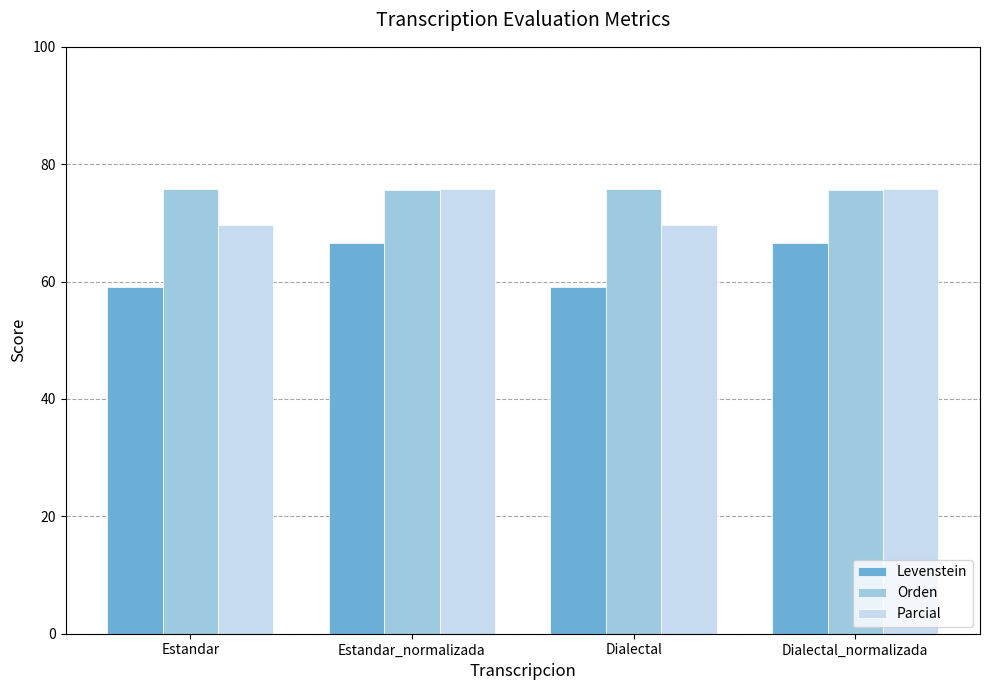

What is the total value across all series at Dialectal?

204.6